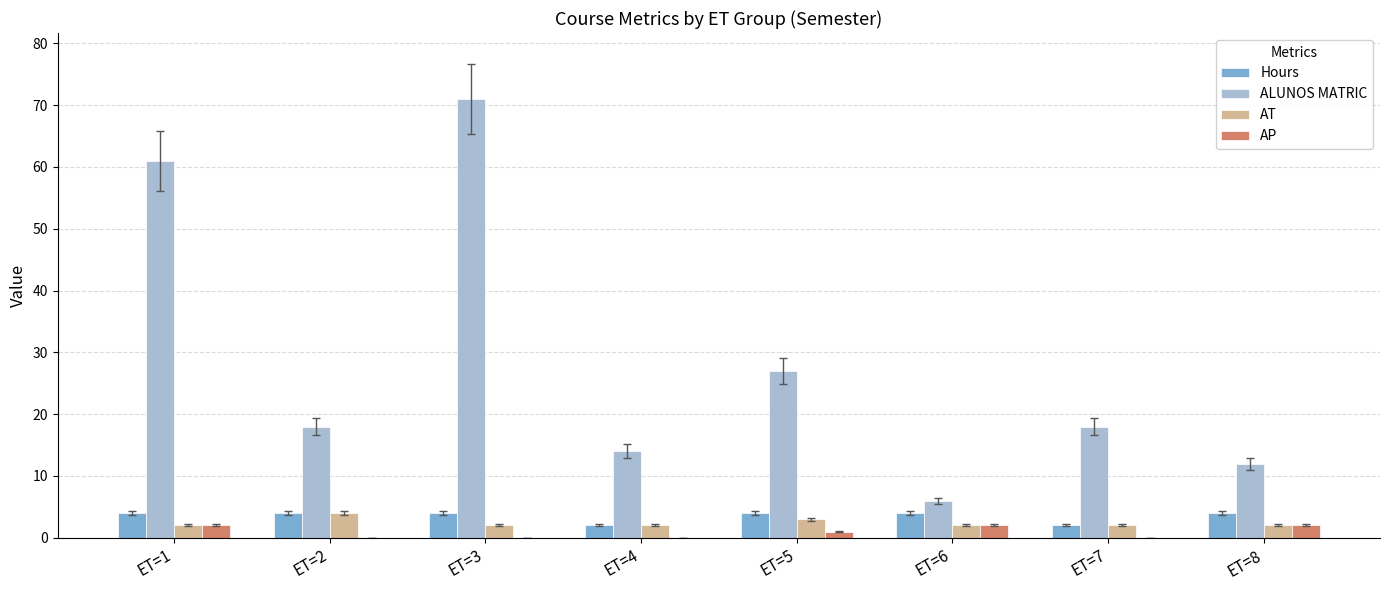

Is the value of AP at ET=5 greater than the value of AT at ET=1?

No